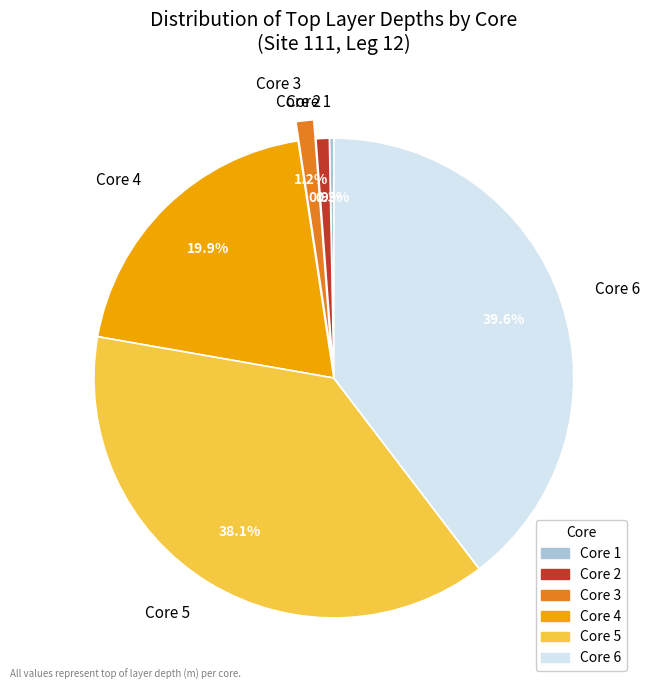

True or false: Core 5 accounts for 31% of the total.

False